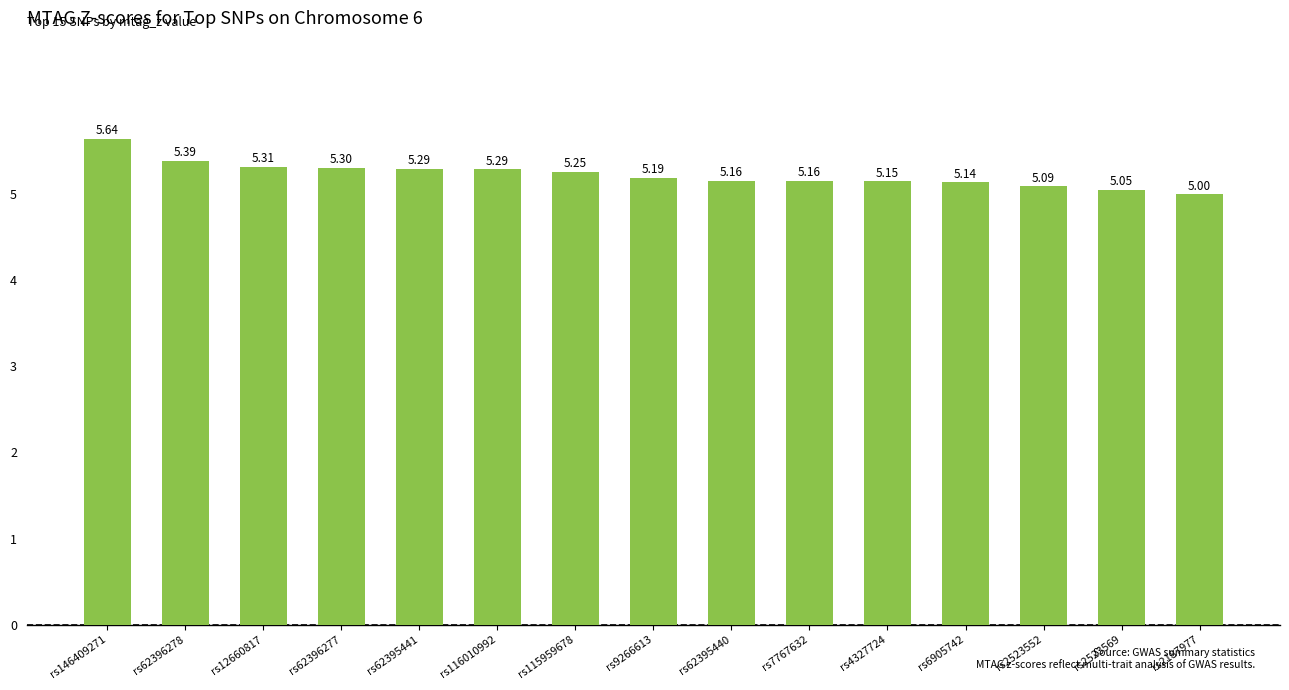

What is the ratio of the value at rs2523552 to the value at rs12660817?

1.0